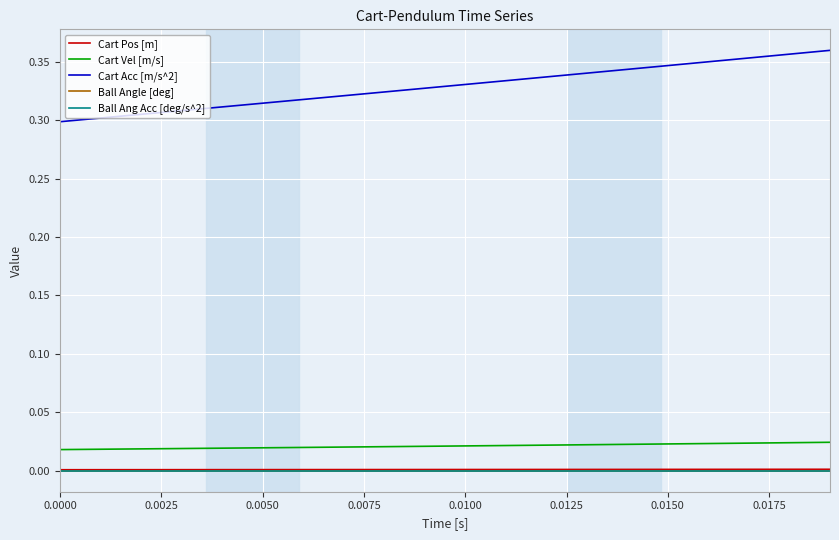

True or false: Cart Acc [m/s^2] has more than 2 interior local peaks.

False